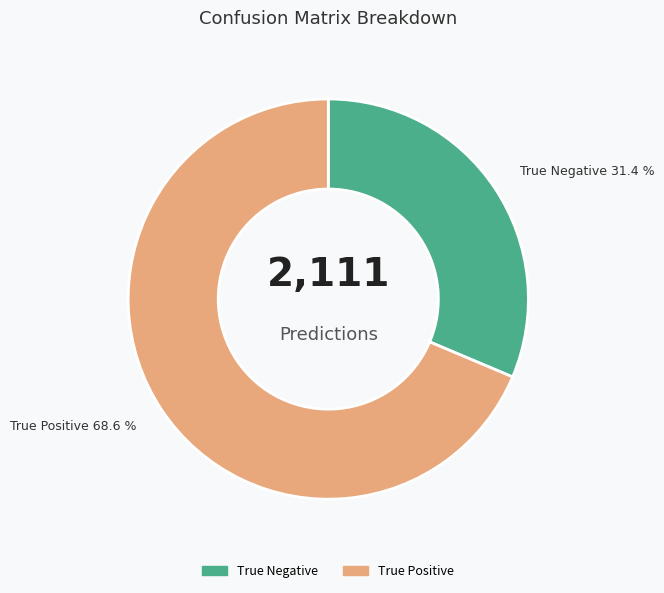

Is there any slice that represents more than half of the pie?

Yes